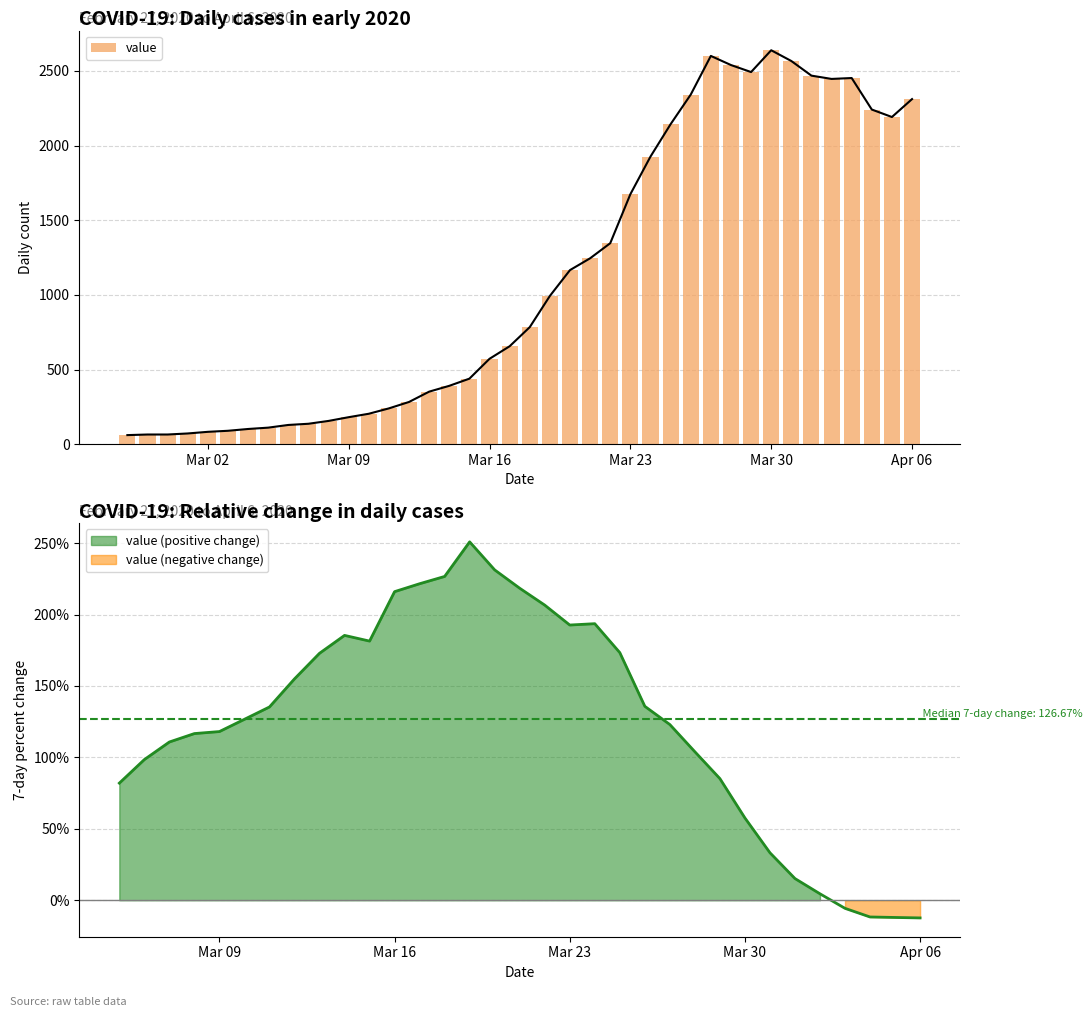

Does the chart contain stacked bars?

No